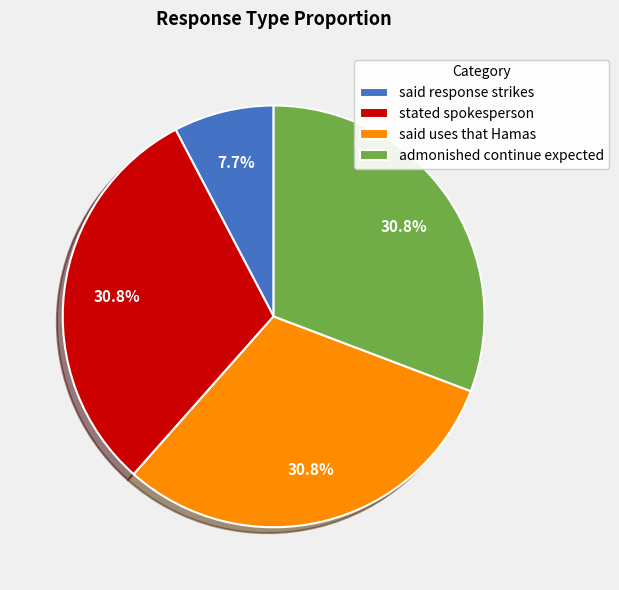

Count the number of slices in the pie.

4